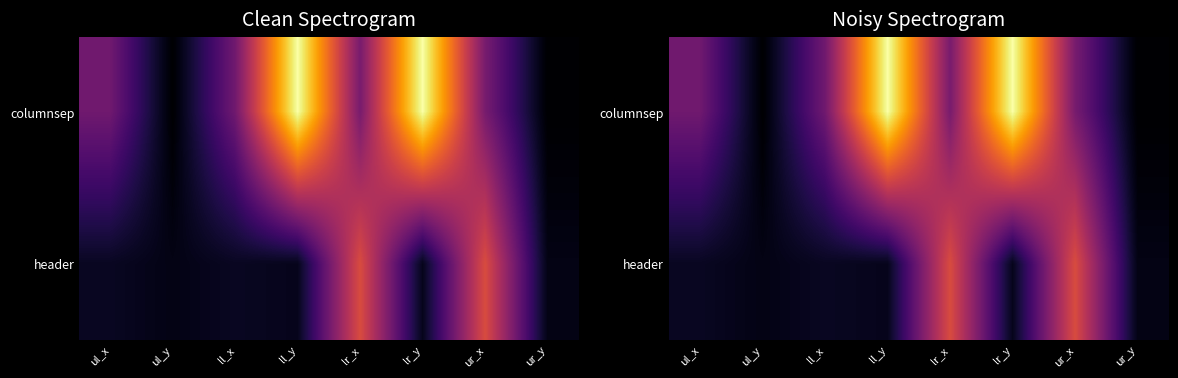

At which label is header closest to 965?

ul_x